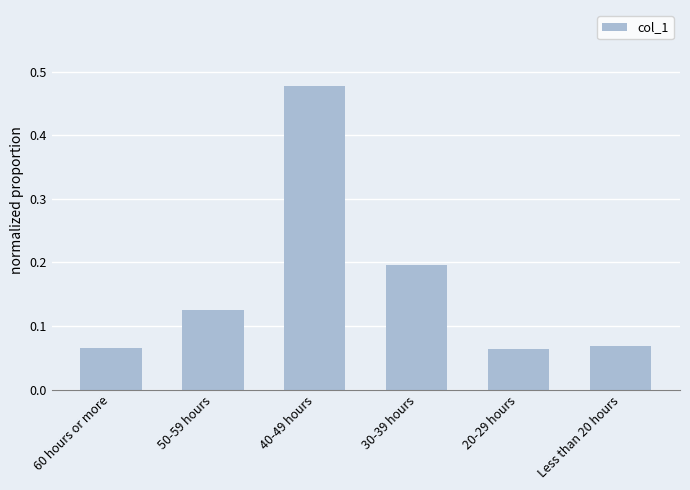

At which category does the chart reach its peak across all series?

40-49 hours